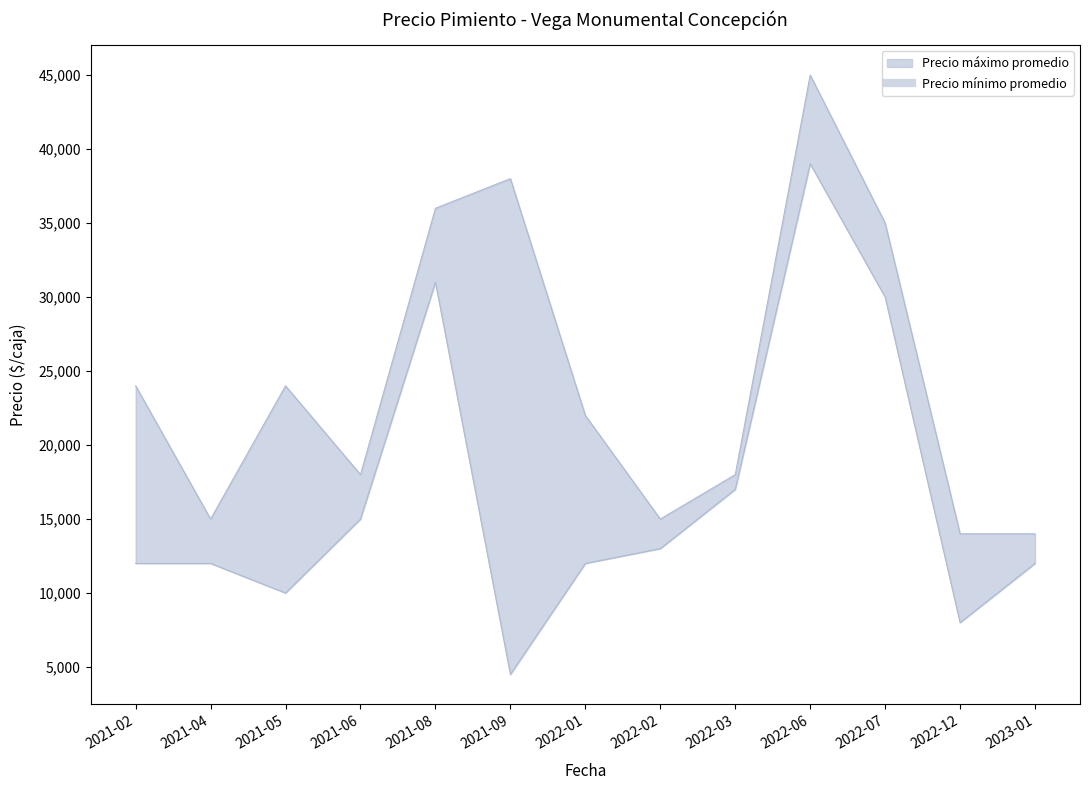

What position from the left is 2021-02?

1